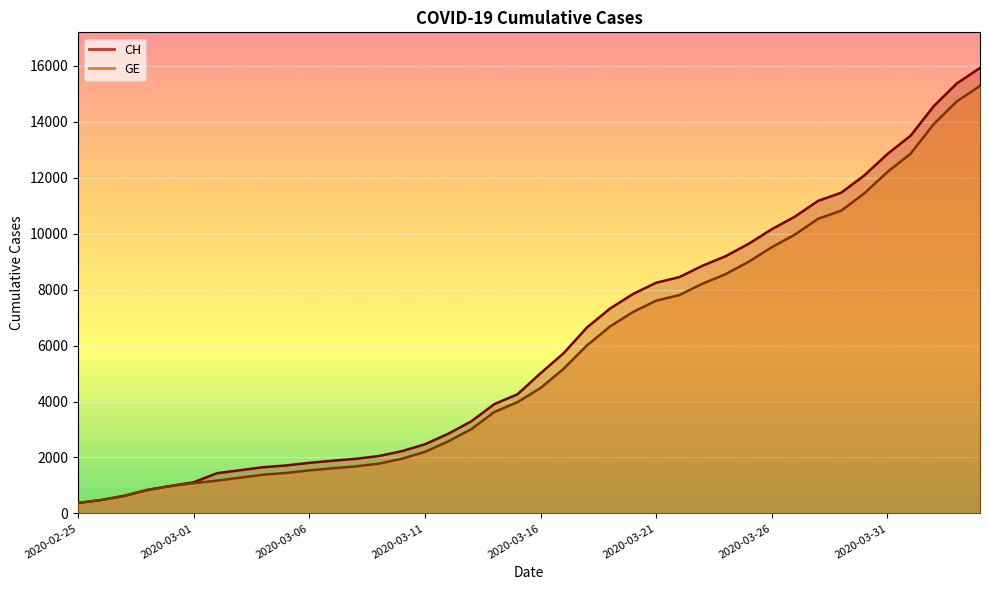

Is the value of CH at 2020-03-09 greater than the value of GE at 2020-04-03?

No